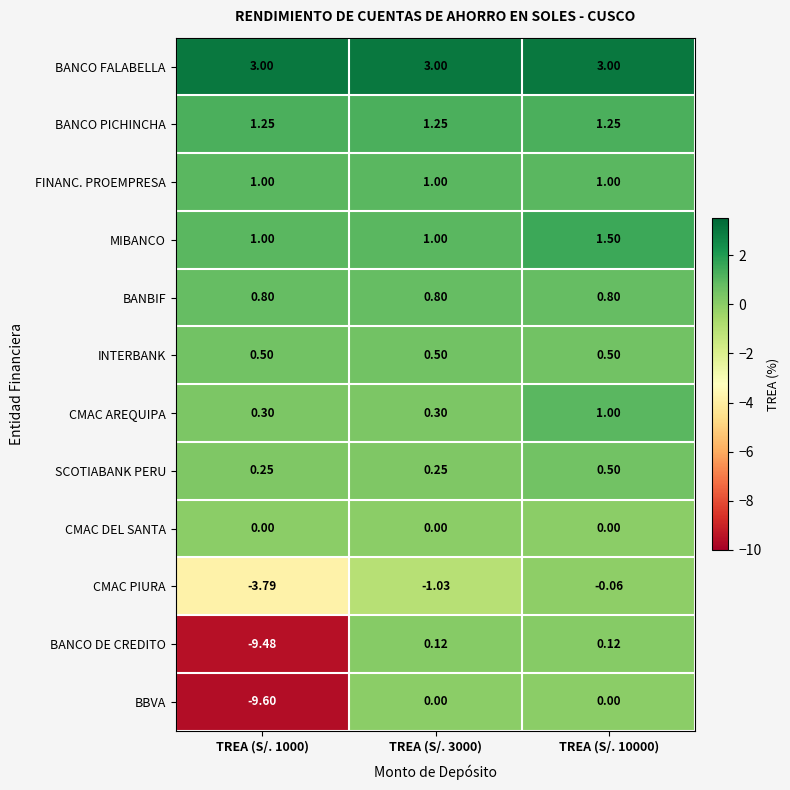

Which series has the largest total across all categories?

BANCO FALABELLA